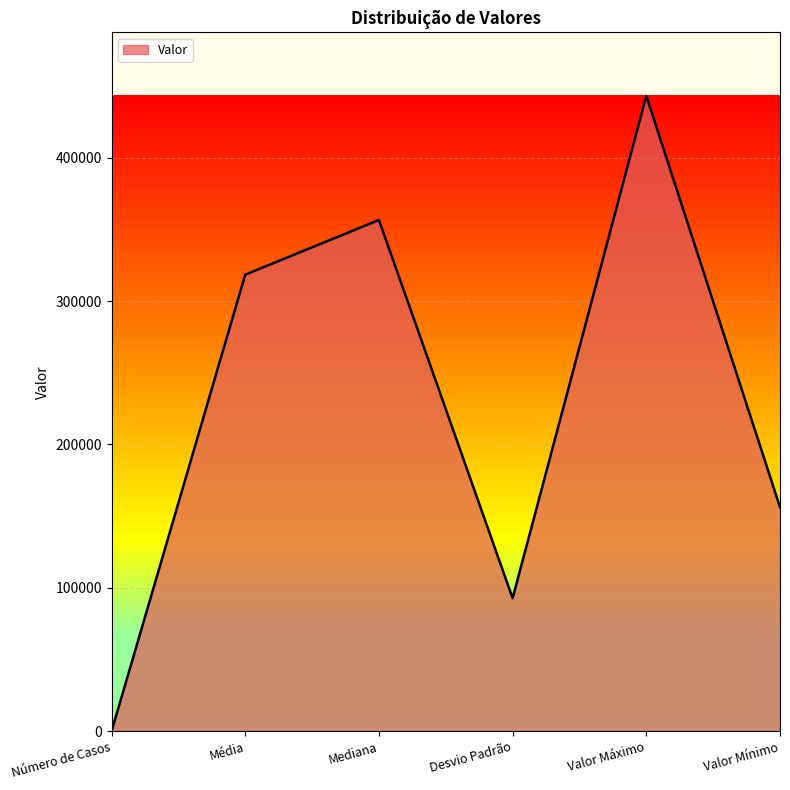

Reading right to left, extract all data points from this chart.

Valor Mínimo=156294.0	Valor Máximo=442964.0	Desvio Padrão=92847.7	Mediana=356441.0	Média=318373.0	Número de Casos=50.0